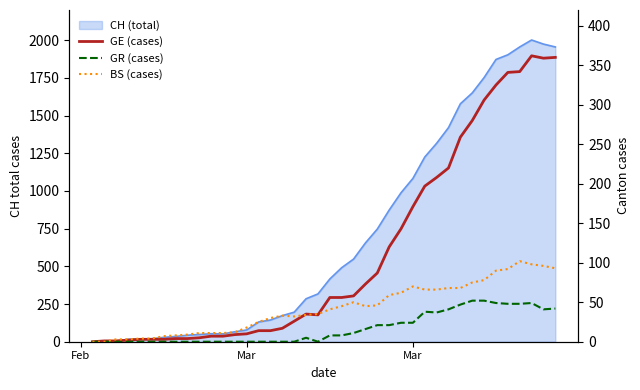

What is the difference between the maximum and minimum values in the BS (cases) series?

102